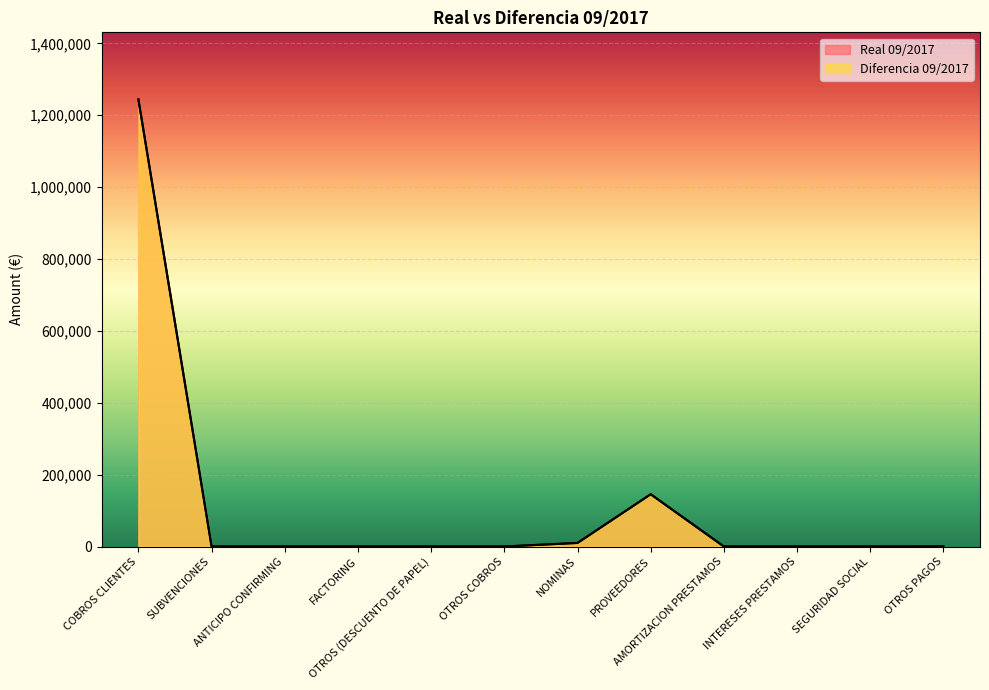

Does the chart display data point markers on the line(s)?

No